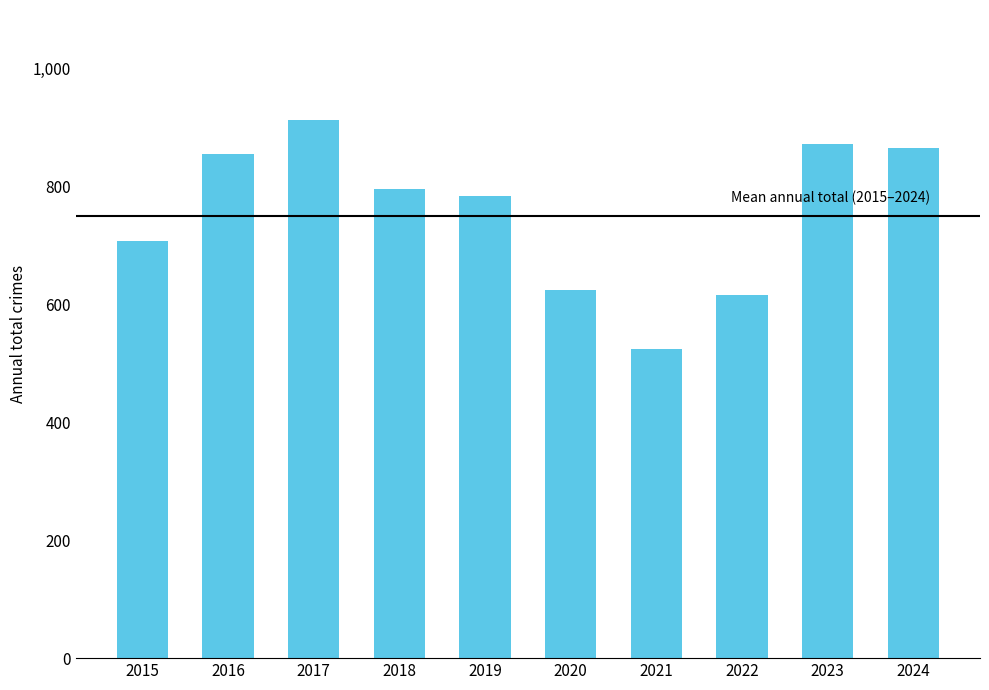

Does the chart contain stacked bars?

No